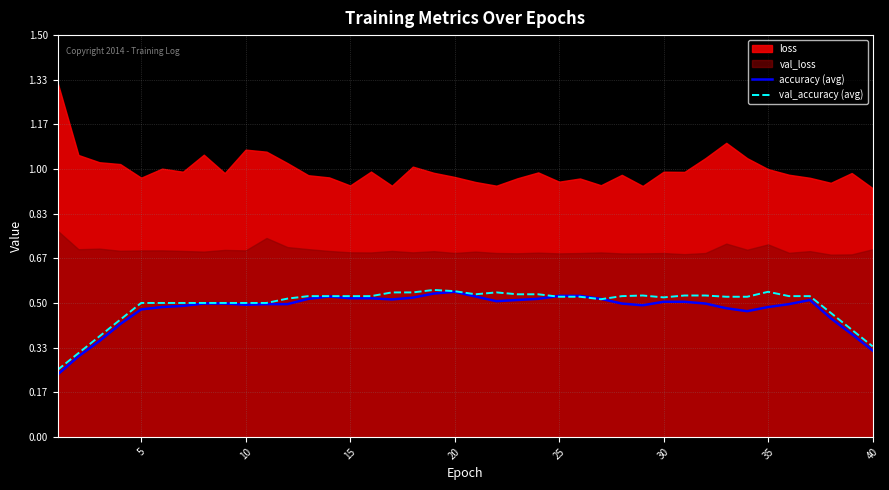

True or false: val_accuracy (avg) has a value of 0.5 at 35.

True